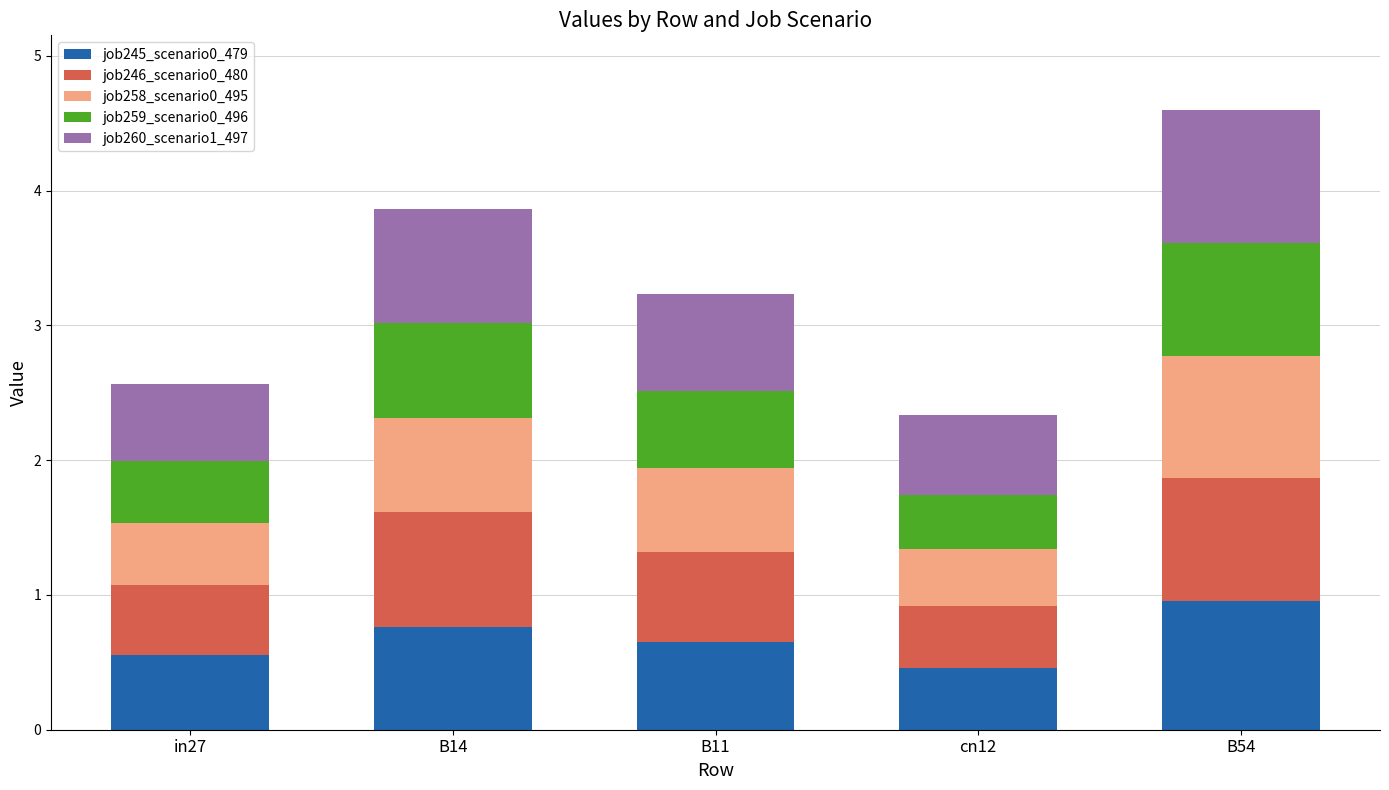

At which label does job245_scenario0_479 reach its peak?

B54